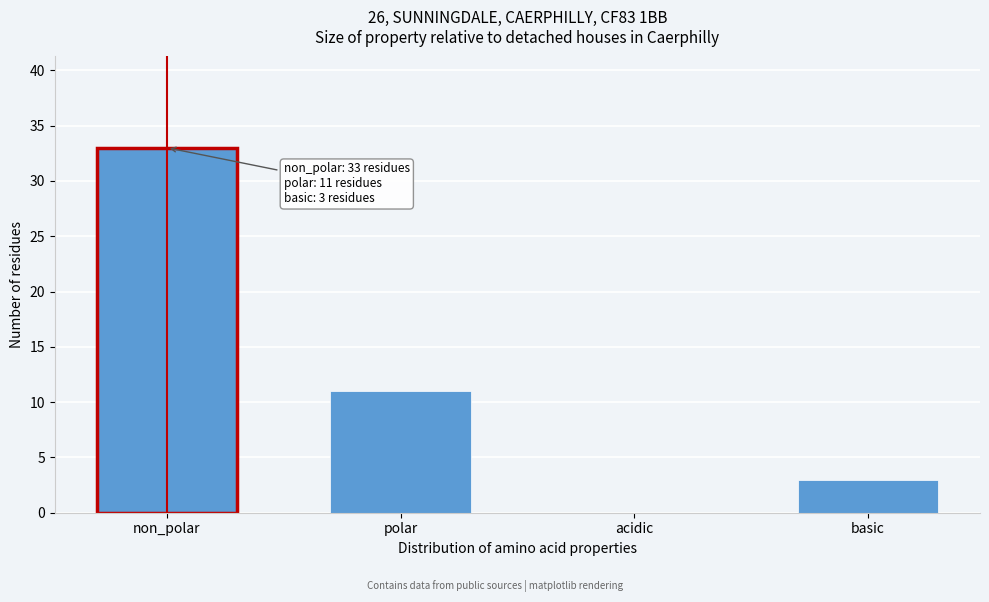

Reading right to left, extract all data points from this chart.

basic=3	acidic=0	polar=11	non_polar=33